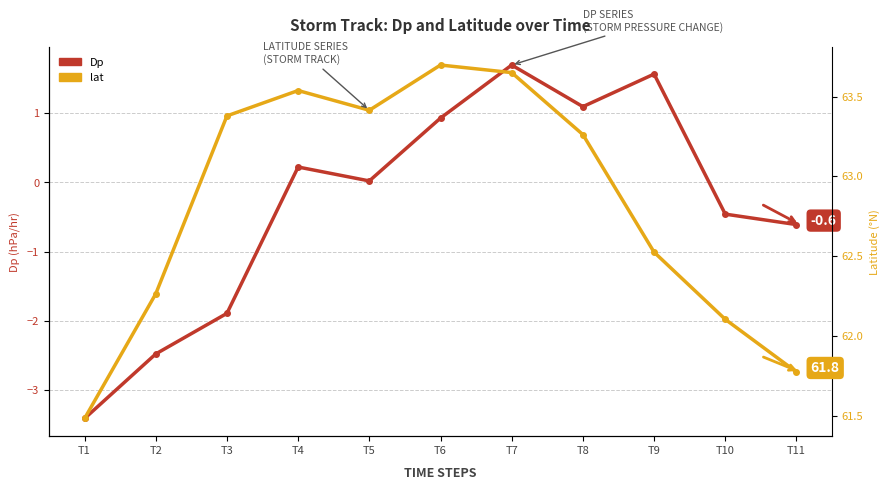

What is the maximum value for lat?

63.7